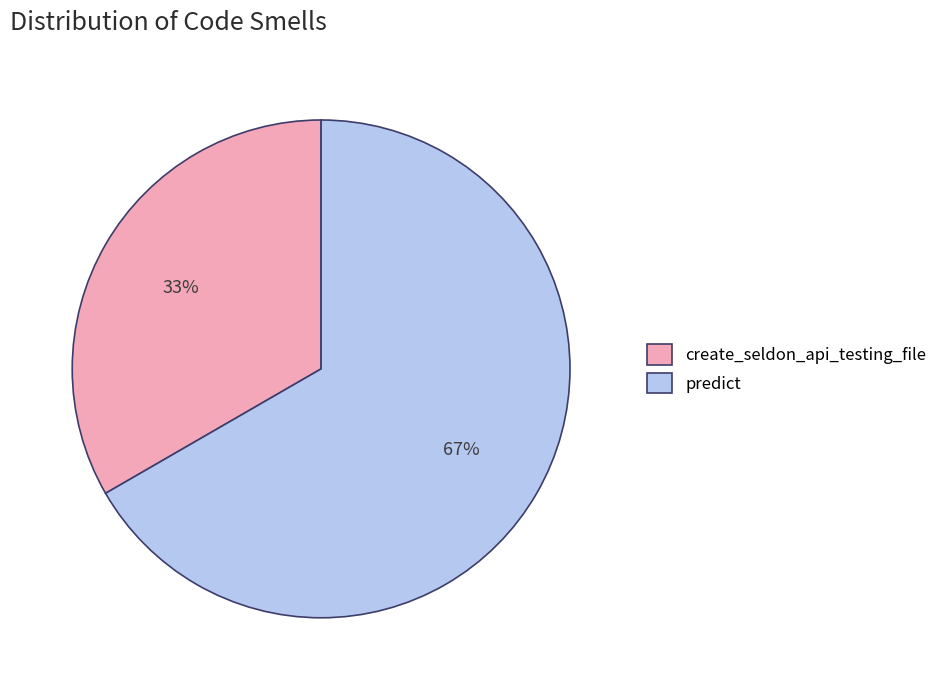

To the nearest percent, what is the average slice percentage?

50%